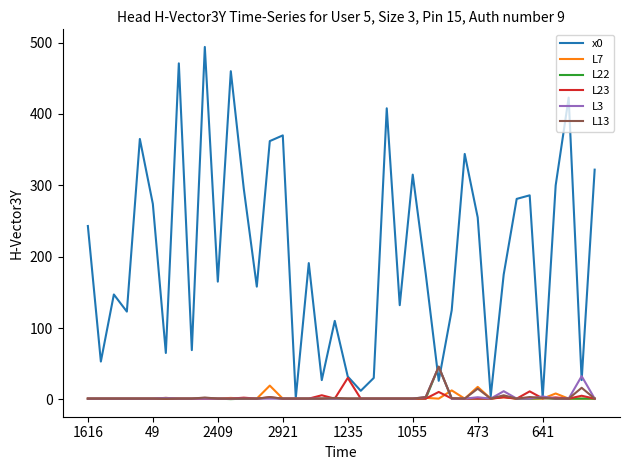

What is the maximum value shown in the chart?

494.0